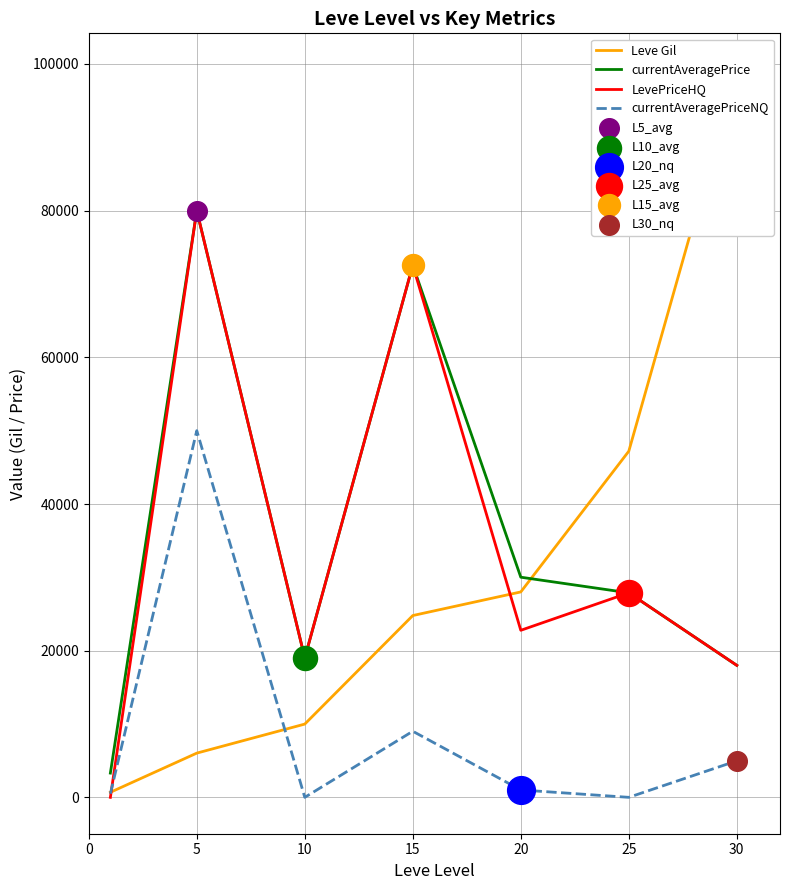

Which series contains the lowest Y value?

LevePriceHQ